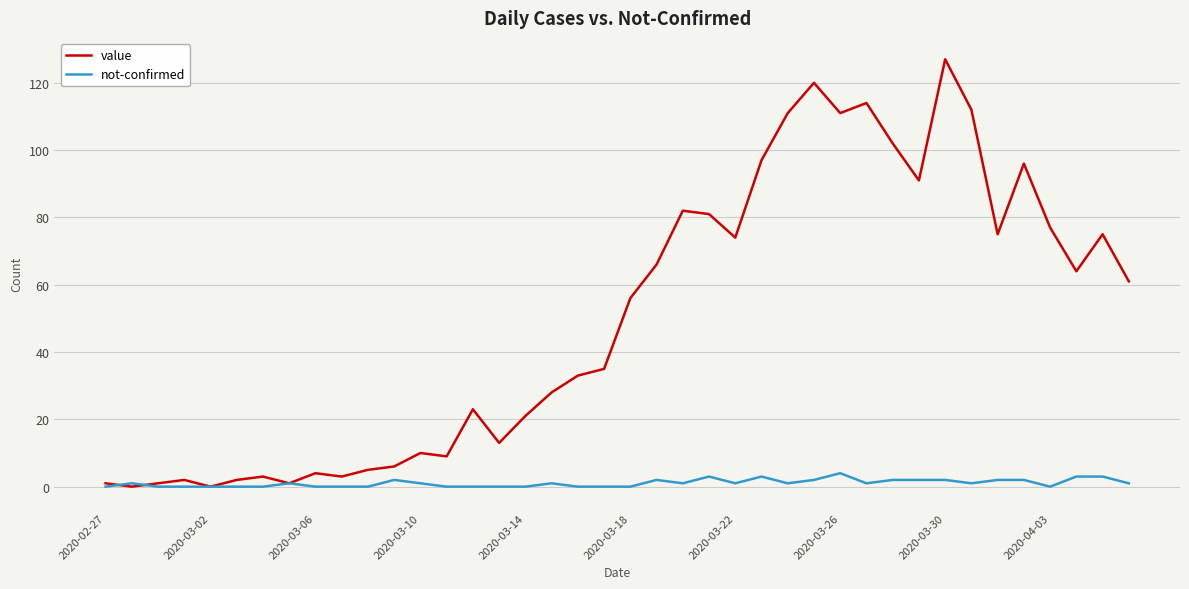

Reading left to right, transcribe all the data shown in this chart.

value: 1	0	1	2	0	2	3	1	4	3	5	6	10	9	23	13	21	28	33	35	56	66	82	81	74	97	111	120	111	114	102	91	127	112	75	96	77	64	75	61
not-confirmed: 0	1	0	0	0	0	0	1	0	0	0	2	1	0	0	0	0	1	0	0	0	2	1	3	1	3	1	2	4	1	2	2	2	1	2	2	0	3	3	1